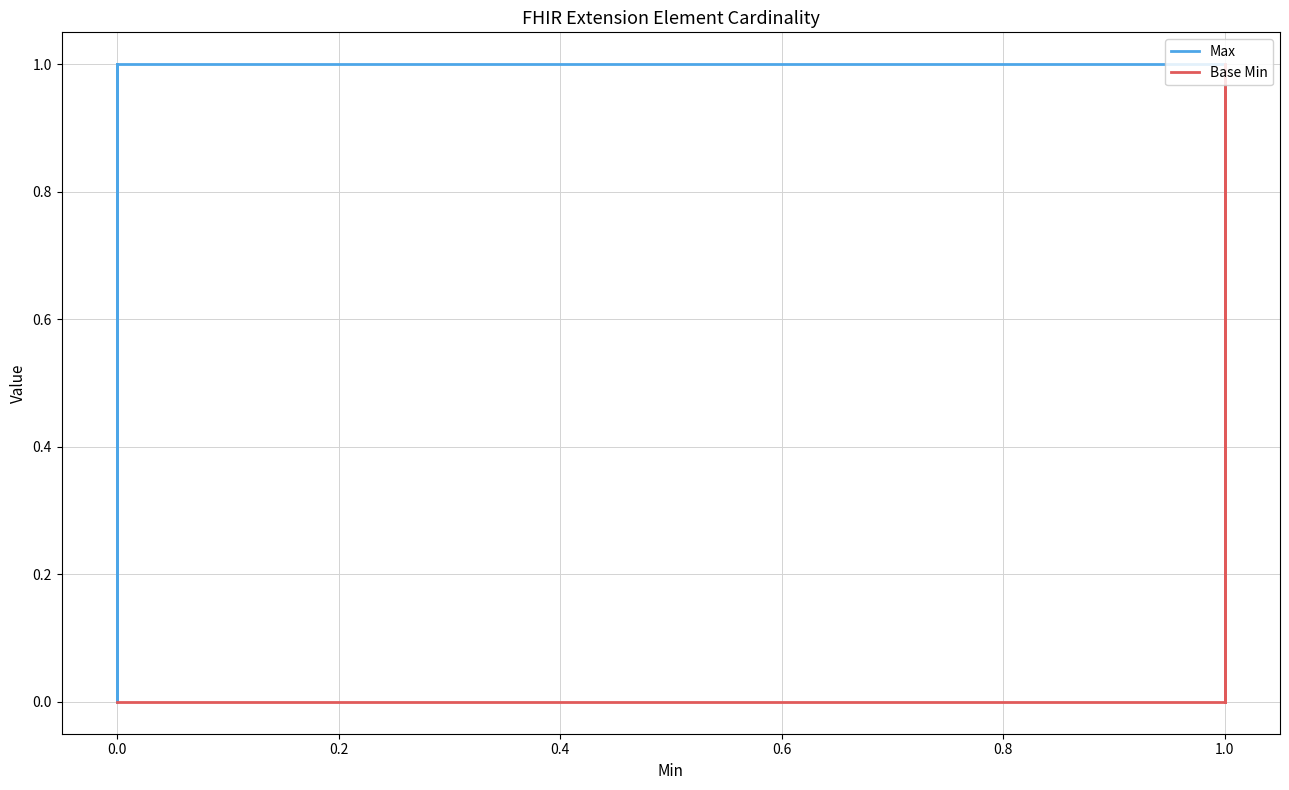

What is the spread (max minus min) of values at 0.0?

1